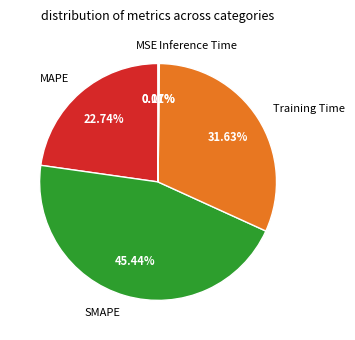

Is it true that SMAPE is 45% of the pie?

True